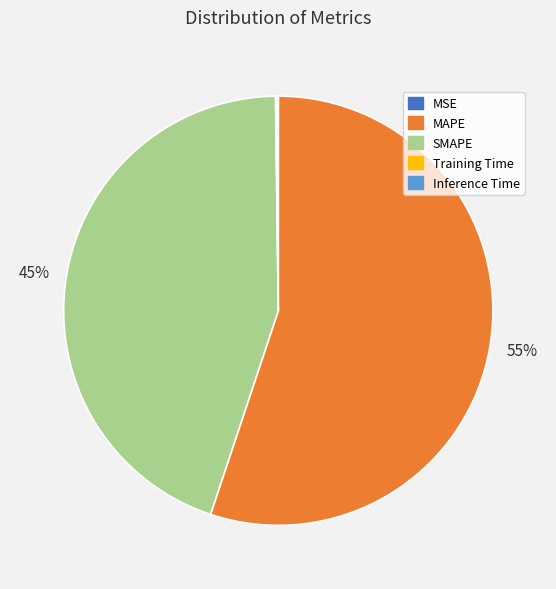

The MAPE slice represents 43% of the pie. True or false?

False